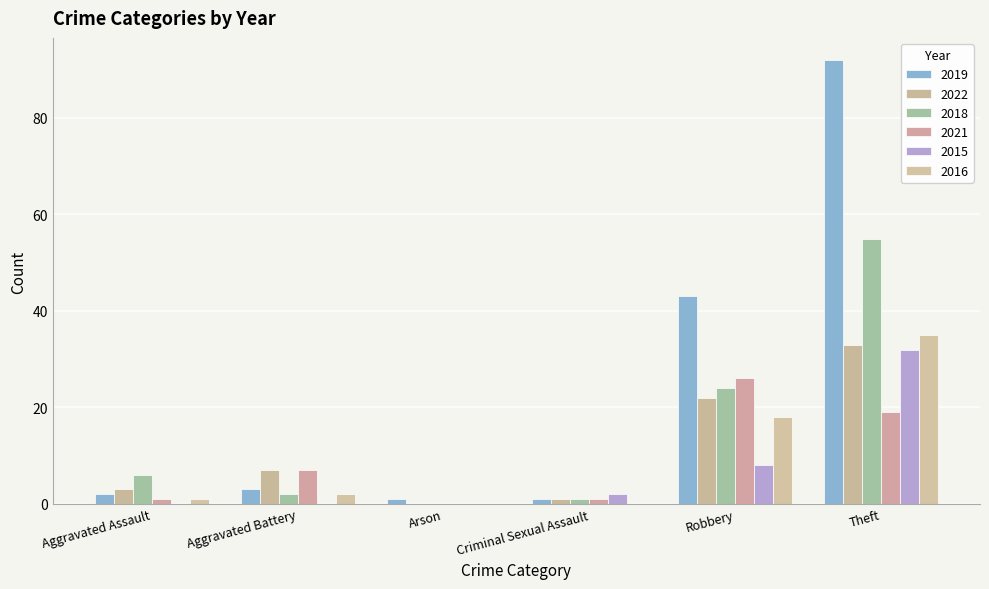

How many distinct data groups are displayed?

6